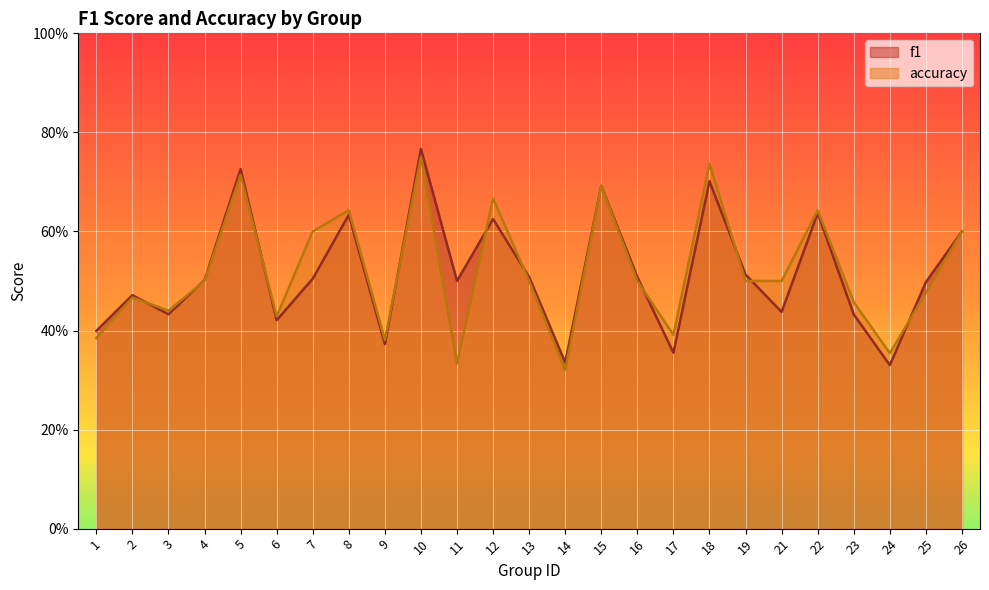

What is the lowest value of the accuracy series?

0.3